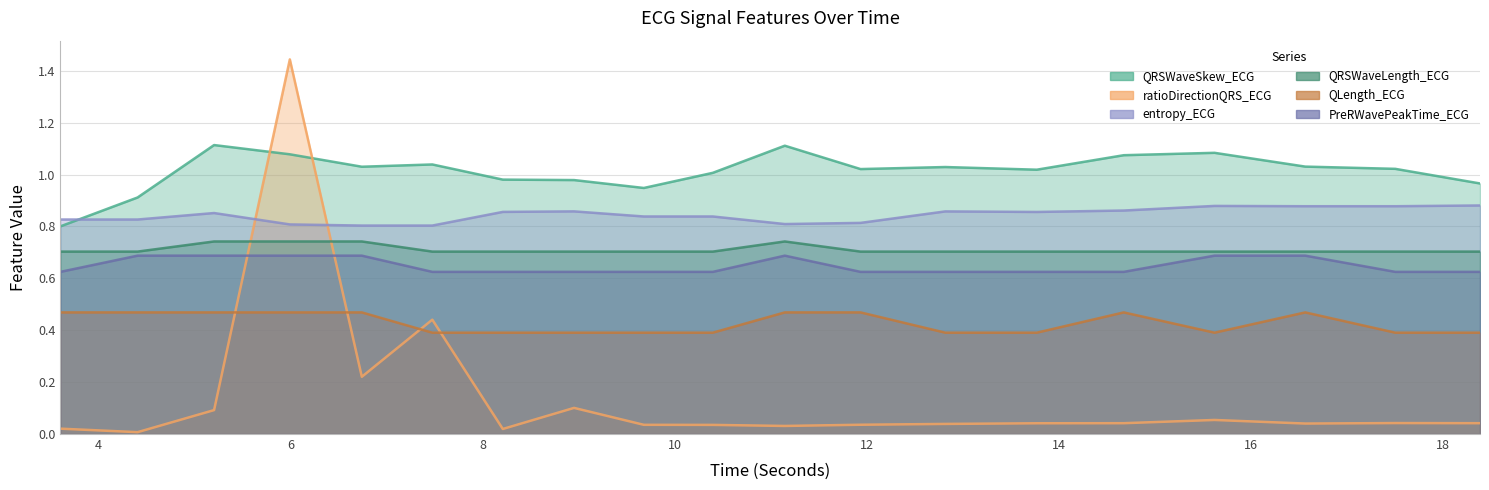

At which label does entropy_ECG reach its peak?

18.390625